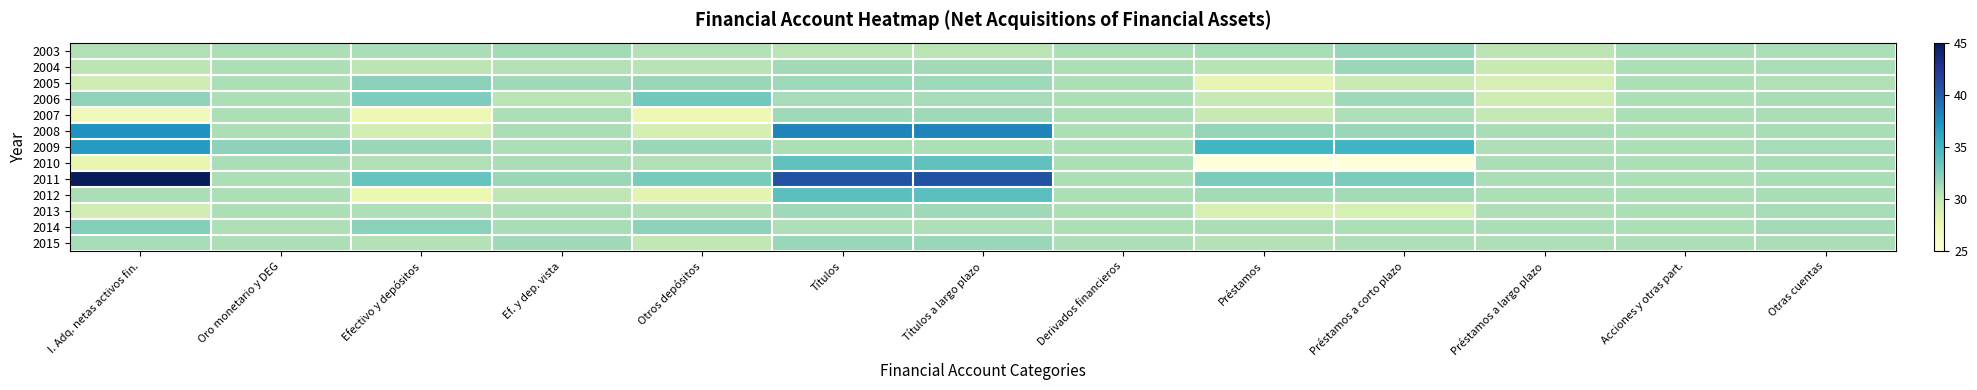

Count the number of data series in this chart.

13